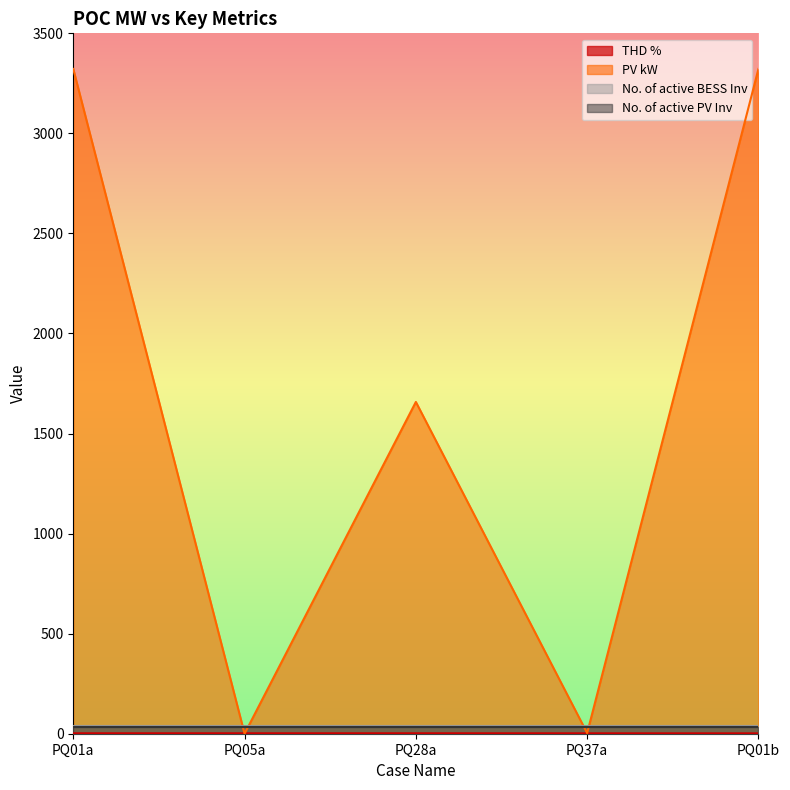

The value of THD % at PQ37a is 0.6. True or false?

False